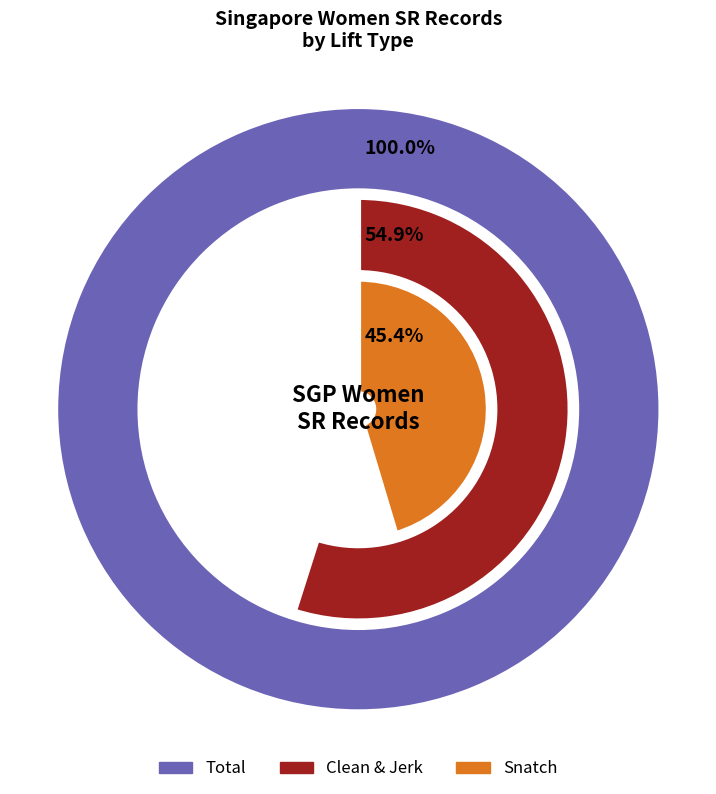

Do 69 and 86 together represent more than half of the pie?

No